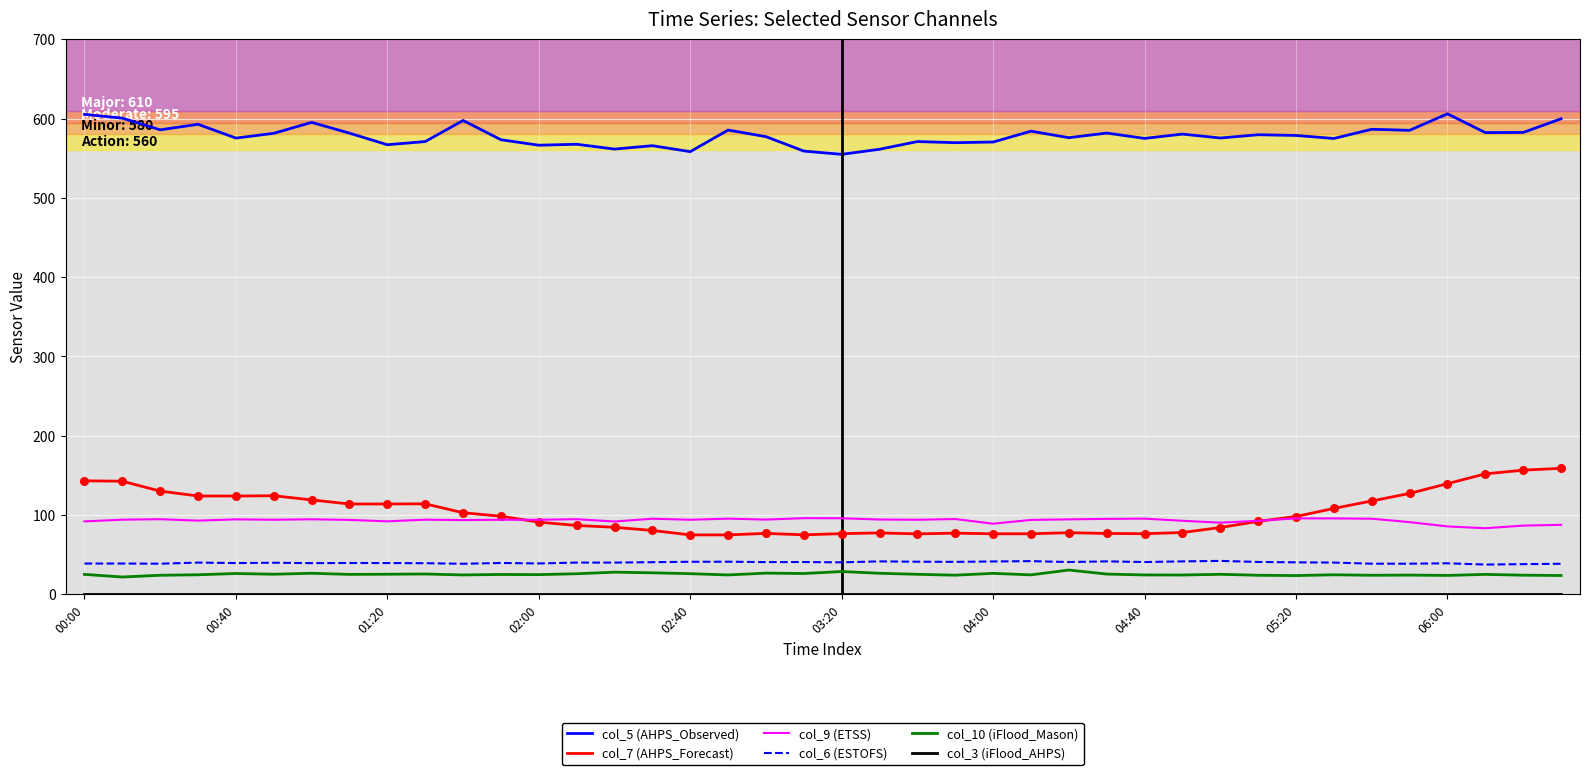

What is the greatest value displayed?

606.0